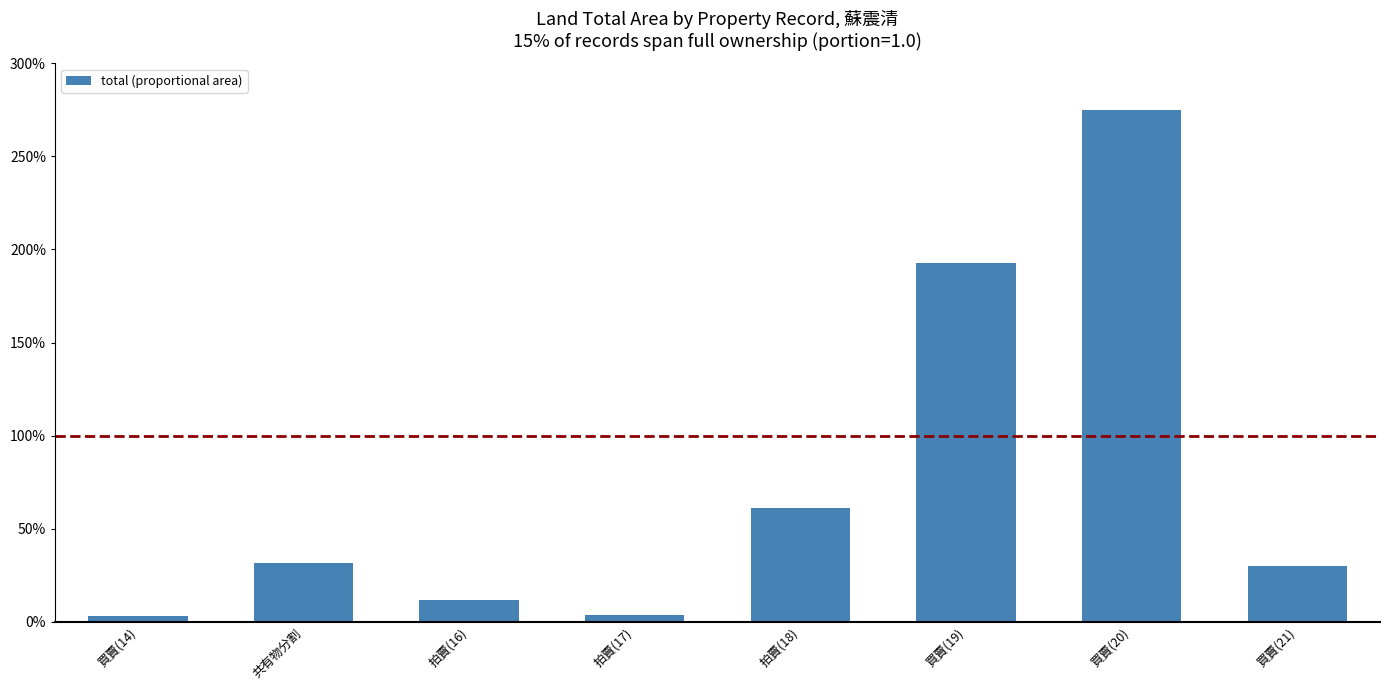

What is the ratio of the value at 拍賣(17) to the value at 拍賣(16)?

0.3